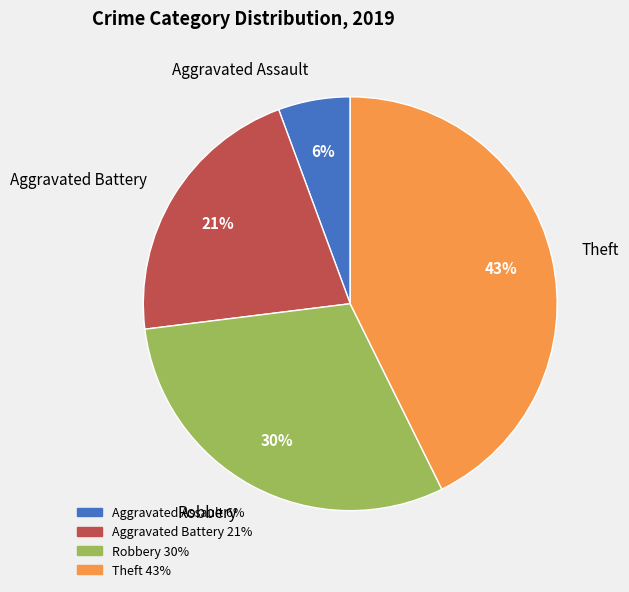

What is the ratio of the value at Theft to the value at Aggravated Battery?

2.0